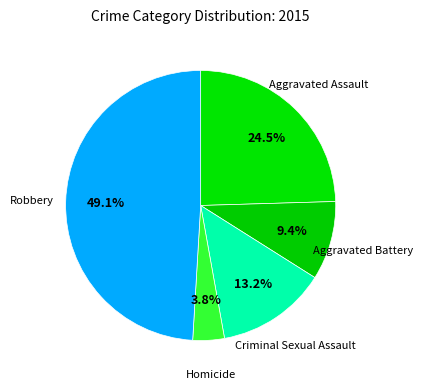

How many slices are in this pie chart?

5